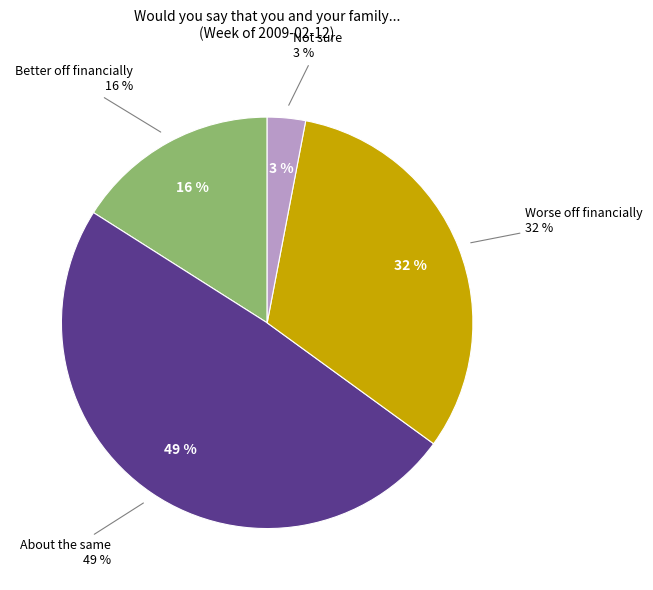

Which category has the smallest portion of the pie?

Not sure